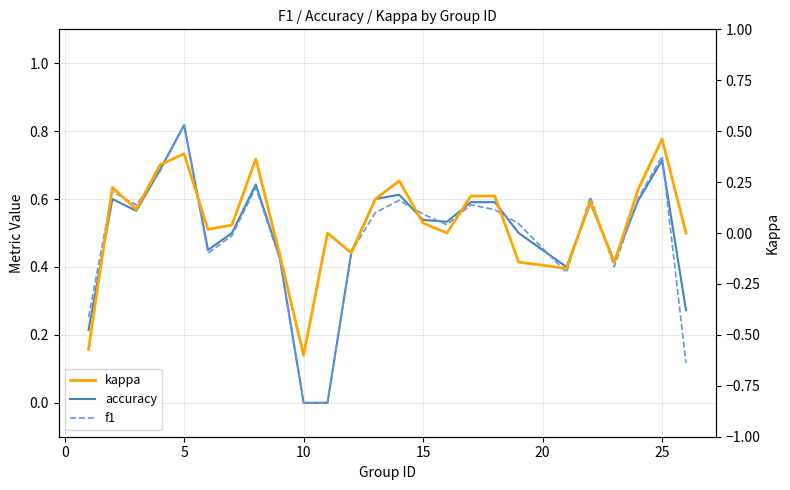

What is the average value of the f1 series?

0.5